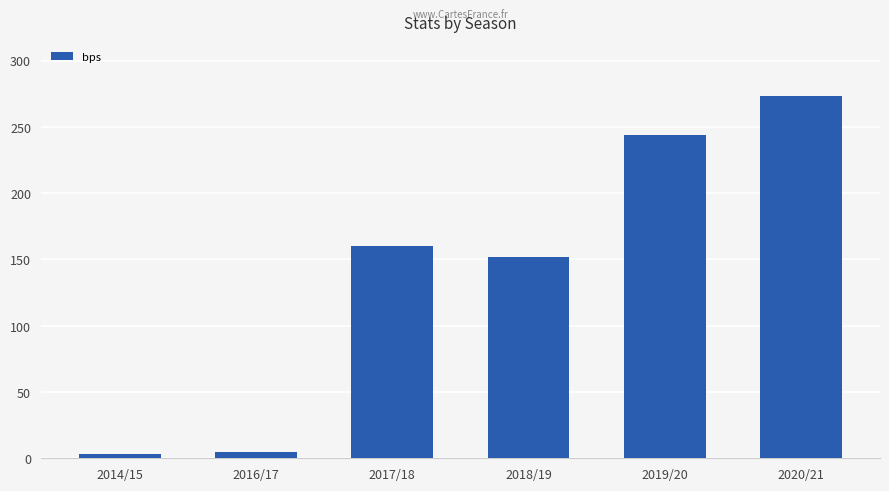

Where is the data nearest to the value 138?

2018/19